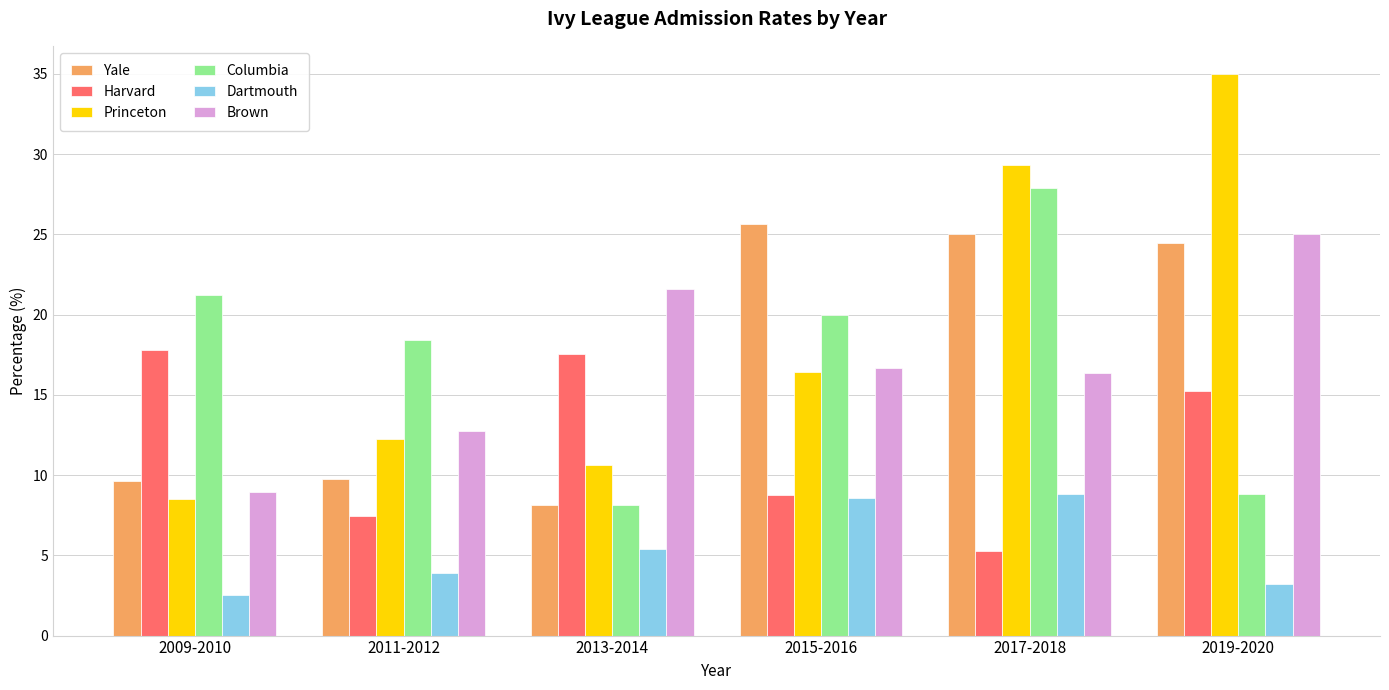

What position from the right is 2019-2020?

1